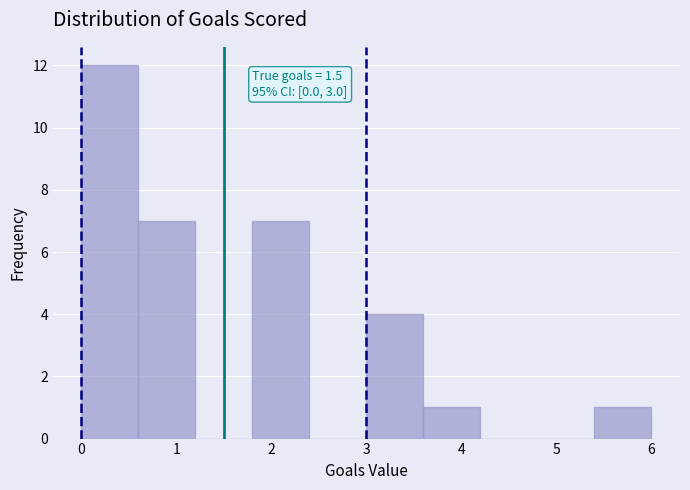

Which range on the x-axis has the tallest bar?

0.0 to 0.6